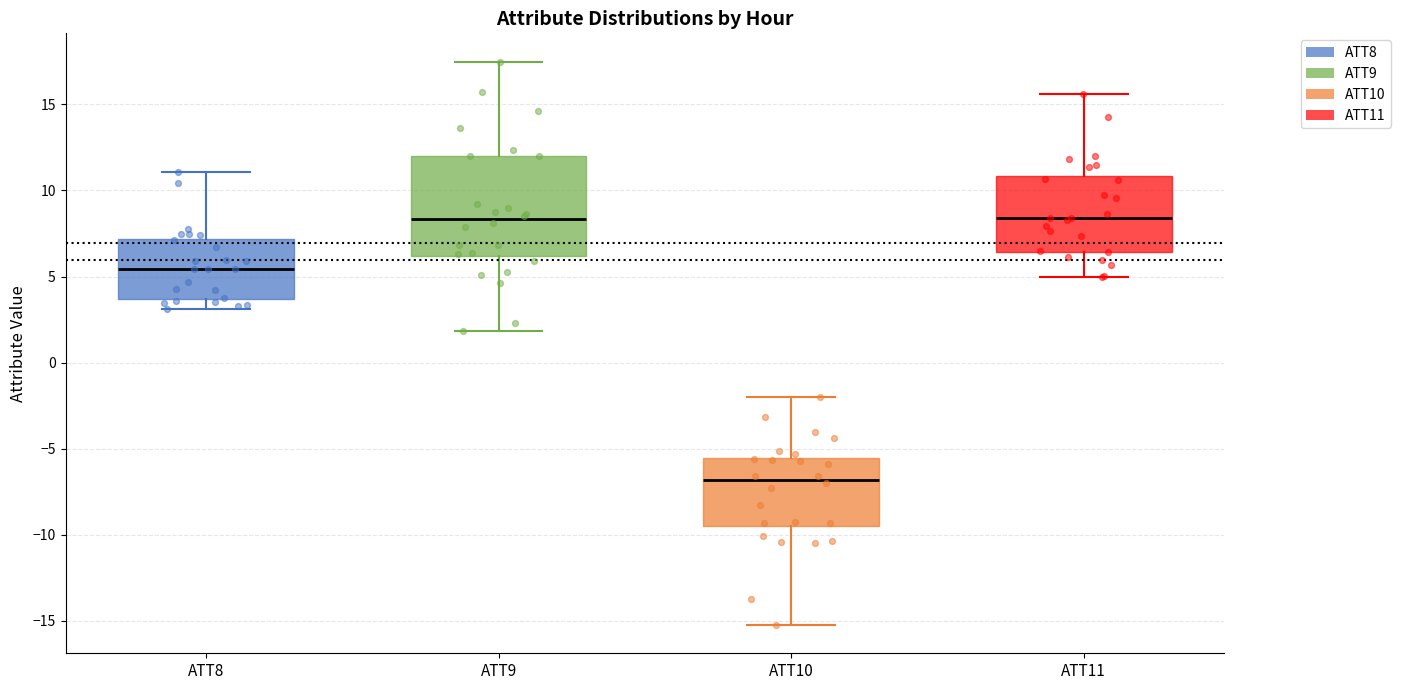

Which box's median line is the lowest?

ATT10